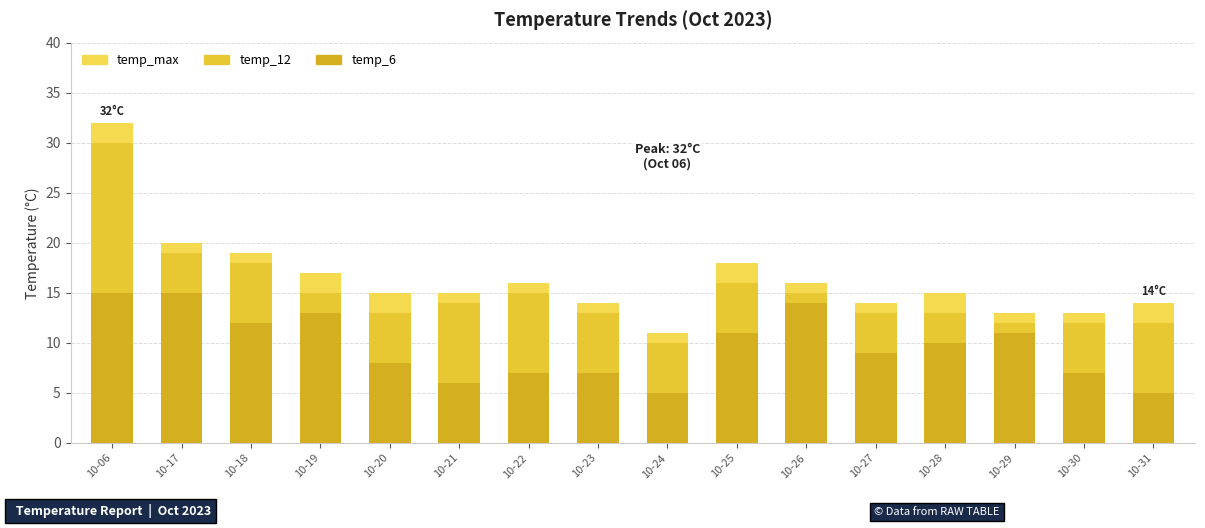

What is the maximum value for temp_12?

30